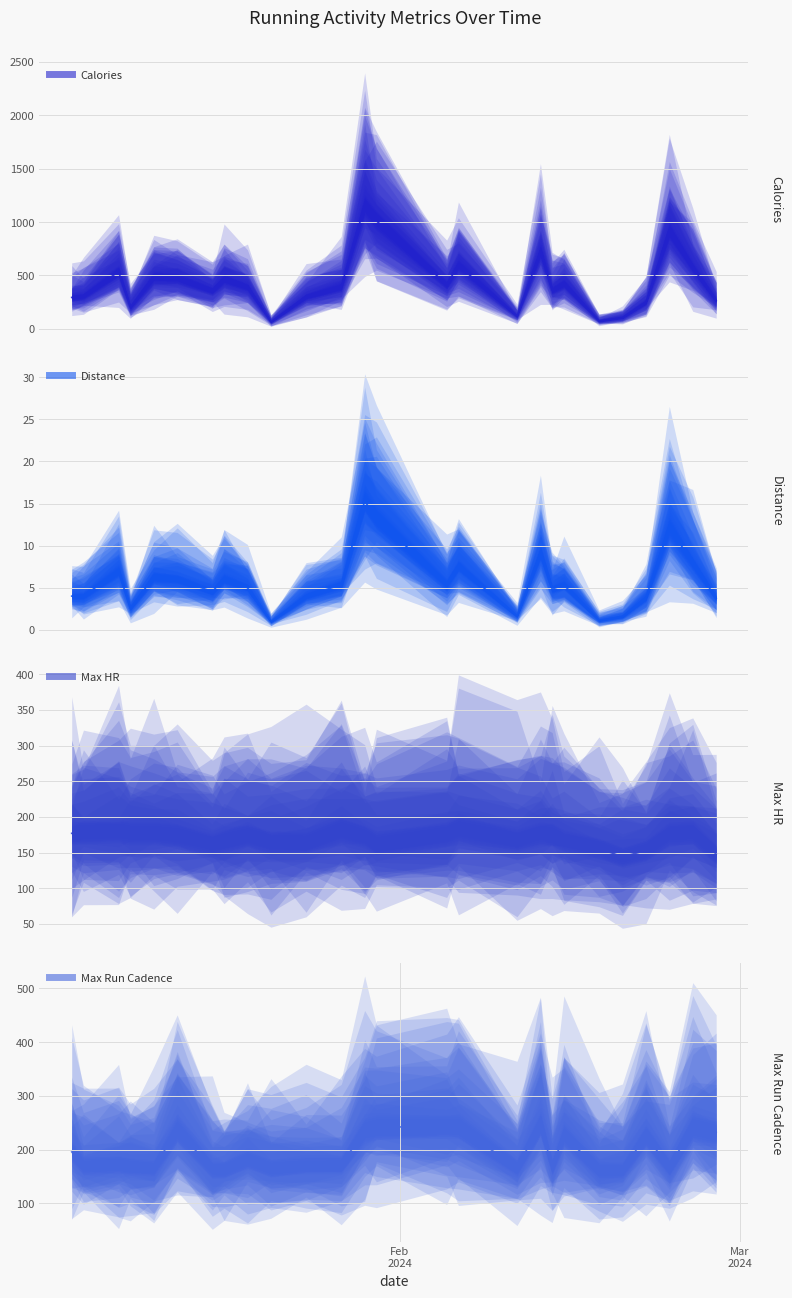

Reading right to left, what are all the values shown in this chart?

Calories: 2024-02-28=263.0	2024-02-26=574.0	2024-02-24=920.0	2024-02-22=250.0	2024-02-20=107.0	2024-02-18=74.0	2024-02-15=424.0	2024-02-14=363.0	2024-02-13=724.0	2024-02-11=119.0	2024-02-06=595.0	2024-02-05=415.0	2024-01-30=1012.0	2024-01-29=1153.0	2024-01-27=395.0	2024-01-24=303.0	2024-01-21=67.0	2024-01-19=391.0	2024-01-17=466.0	2024-01-16=356.0	2024-01-13=478.0	2024-01-11=485.0	2024-01-09=204.0	2024-01-08=535.0	2024-01-05=308.0	2024-01-04=294.0
Distance: 2024-02-28=3.8	2024-02-26=7.9	2024-02-24=12.2	2024-02-22=3.8	2024-02-20=1.6	2024-02-18=1.1	2024-02-15=5.3	2024-02-14=4.8	2024-02-13=9.1	2024-02-11=1.6	2024-02-06=7.6	2024-02-05=5.4	2024-01-30=13.3	2024-01-29=15.3	2024-01-27=5.4	2024-01-24=4.0	2024-01-21=1.0	2024-01-19=5.0	2024-01-17=6.0	2024-01-16=4.5	2024-01-13=6.0	2024-01-11=6.3	2024-01-09=2.6	2024-01-08=7.0	2024-01-05=4.0	2024-01-04=4.0
Max HR: 2024-02-28=148.0	2024-02-26=178.0	2024-02-24=177.0	2024-02-22=153.0	2024-02-20=144.0	2024-02-18=156.0	2024-02-15=167.0	2024-02-14=175.0	2024-02-13=177.0	2024-02-11=168.0	2024-02-06=183.0	2024-02-05=176.0	2024-01-30=162.0	2024-01-29=172.0	2024-01-27=182.0	2024-01-24=164.0	2024-01-21=165.0	2024-01-19=174.0	2024-01-17=167.0	2024-01-16=162.0	2024-01-13=174.0	2024-01-11=177.0	2024-01-09=177.0	2024-01-08=180.0	2024-01-05=178.0	2024-01-04=177.0
Max Run Cadence: 2024-02-28=232.0	2024-02-26=243.0	2024-02-24=167.0	2024-02-22=226.0	2024-02-20=162.0	2024-02-18=162.0	2024-02-15=227.0	2024-02-14=168.0	2024-02-13=248.0	2024-02-11=166.0	2024-02-06=243.0	2024-02-05=243.0	2024-01-30=242.0	2024-01-29=237.0	2024-01-27=171.0	2024-01-24=171.0	2024-01-21=166.0	2024-01-19=182.0	2024-01-17=163.0	2024-01-16=164.0	2024-01-13=237.0	2024-01-11=166.0	2024-01-09=169.0	2024-01-08=173.0	2024-01-05=169.0	2024-01-04=196.0